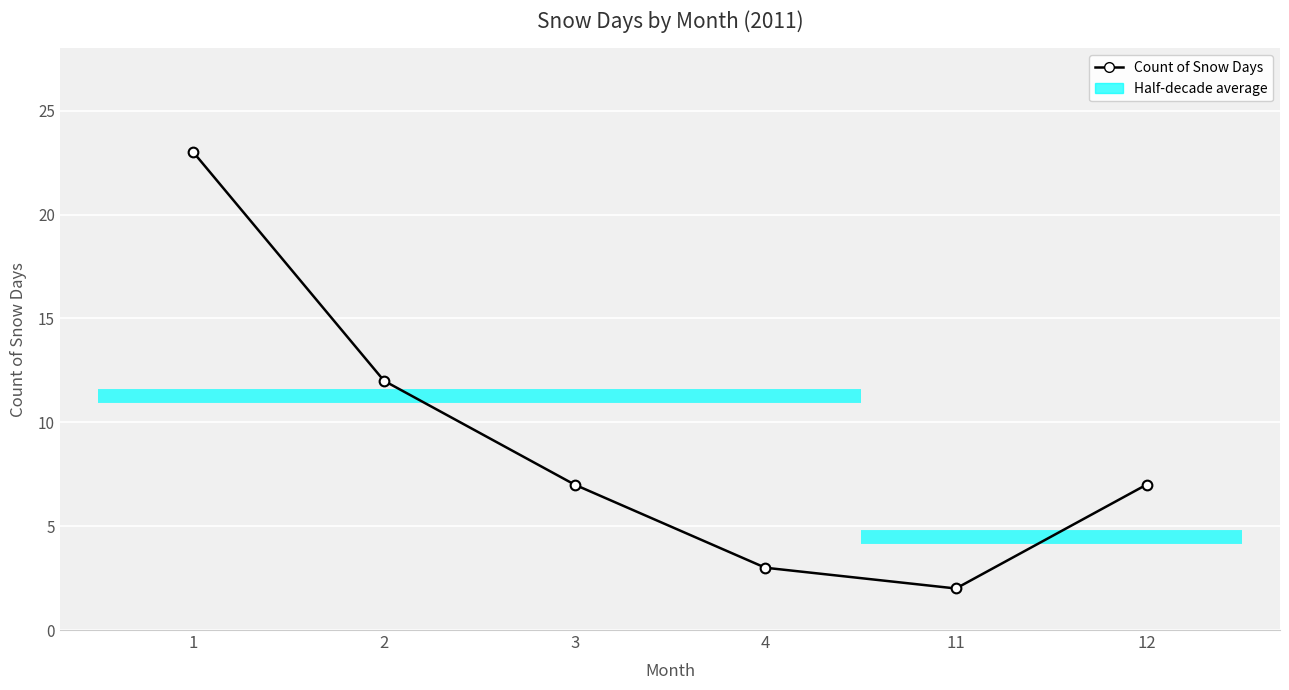

What is the minimum value shown in the chart?

2